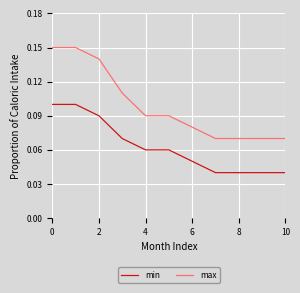

Rank the series by their maximum value, from lowest to highest.

min, max